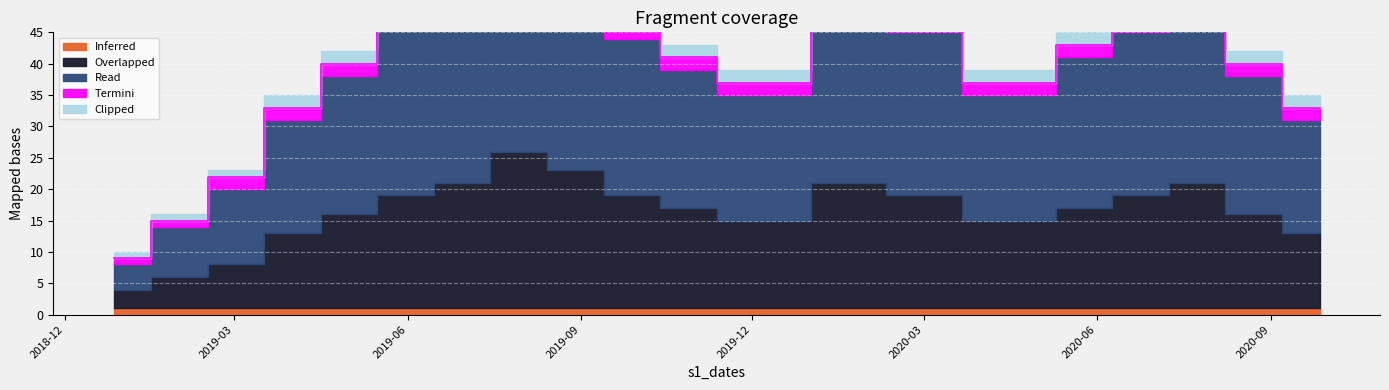

True or false: Inferred and Read cross at least once.

False